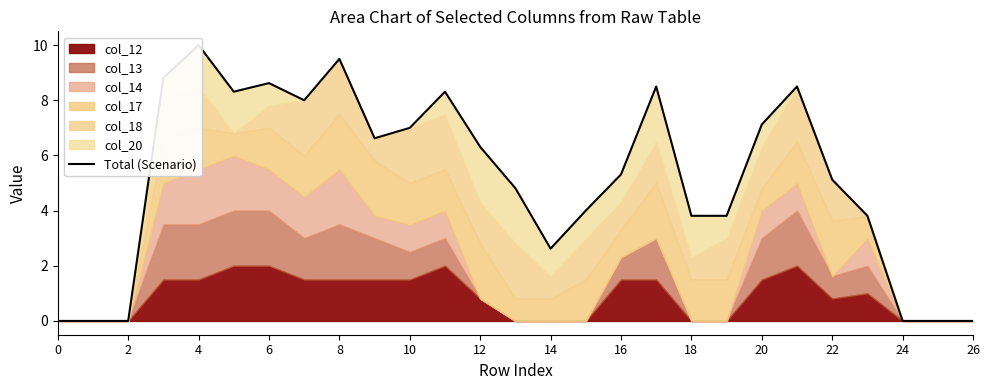

Reading left to right, list all the values displayed in this chart.

0.0	0.0	0.0	8.8	10.0	8.3	8.6	8.0	9.5	6.6	7.0	8.3	6.3	4.8	2.6	4.0	5.3	8.5	3.8	3.8	7.1	8.5	5.1	3.8	0.0	0.0	0.0